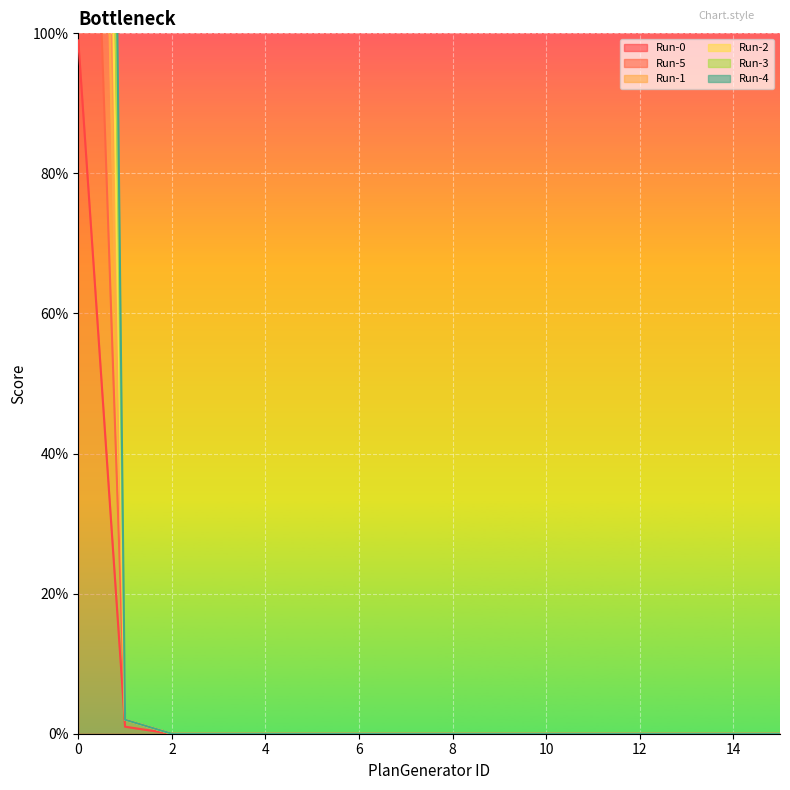

Rank the series by their maximum value, from lowest to highest.

Run-0, Run-5, Run-4, Run-3, Run-2, Run-1